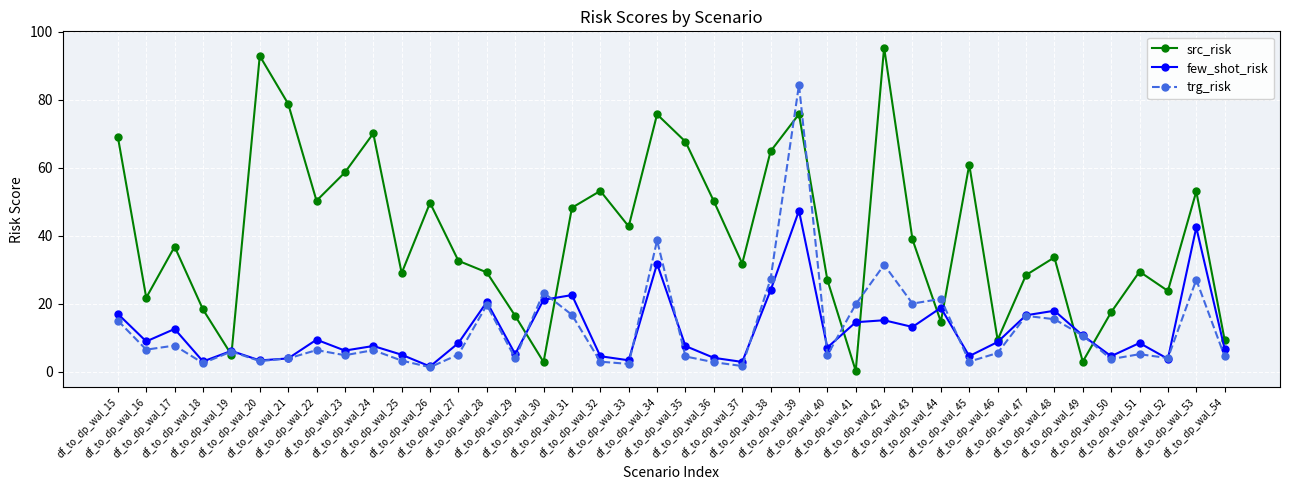

What is the maximum value shown in the chart?

95.4